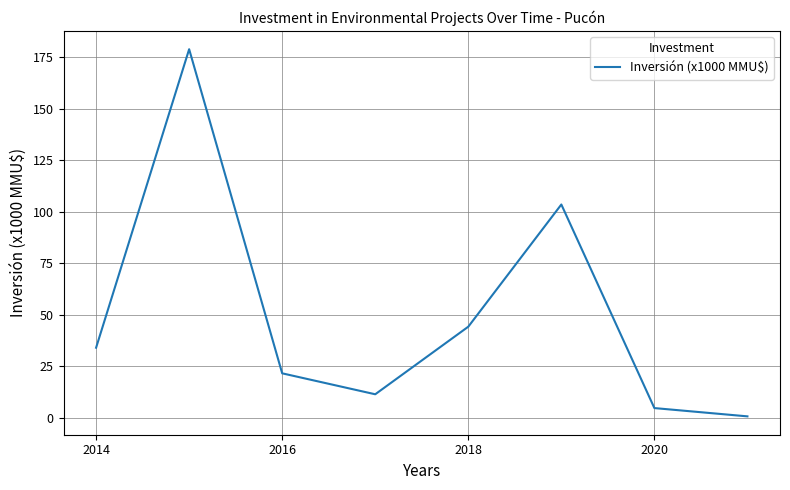

How many interior local valleys (lower than both neighbors) does the data have?

1